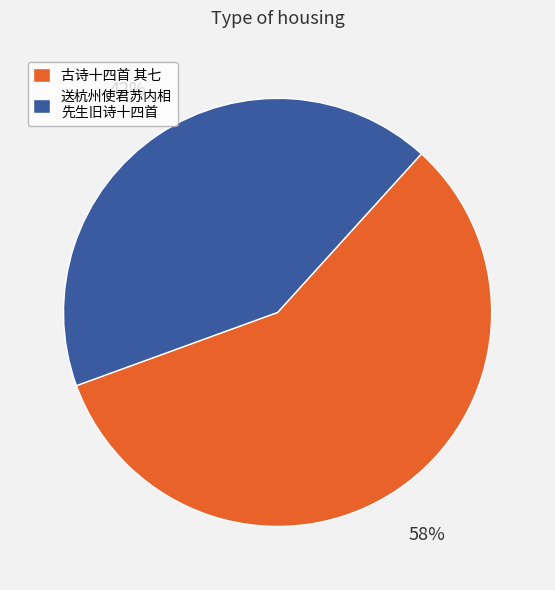

The 古诗十四首 其七 slice represents 48% of the pie. True or false?

False